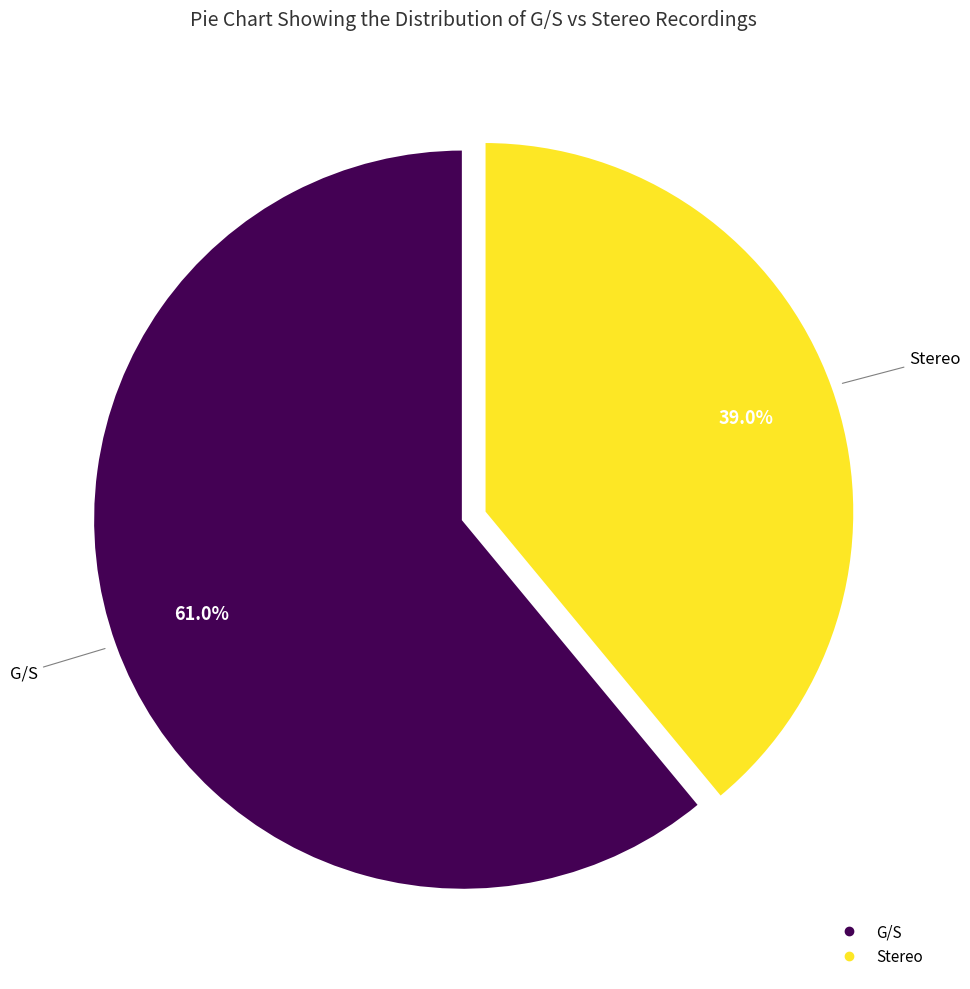

Does Stereo account for over 50% of the chart?

No